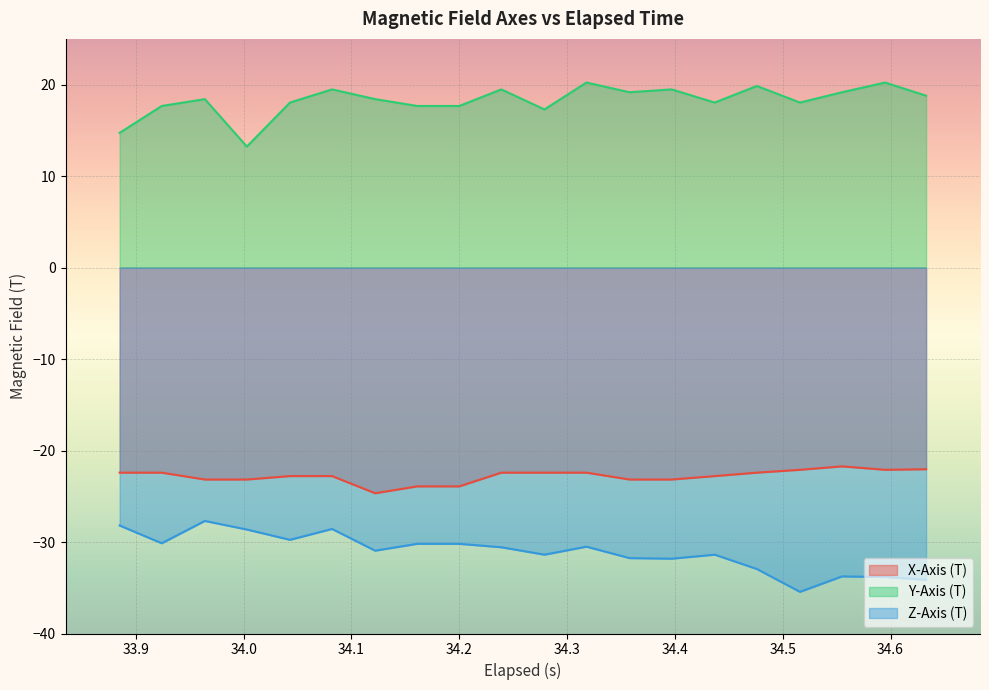

What is the maximum value shown in the chart?

20.2